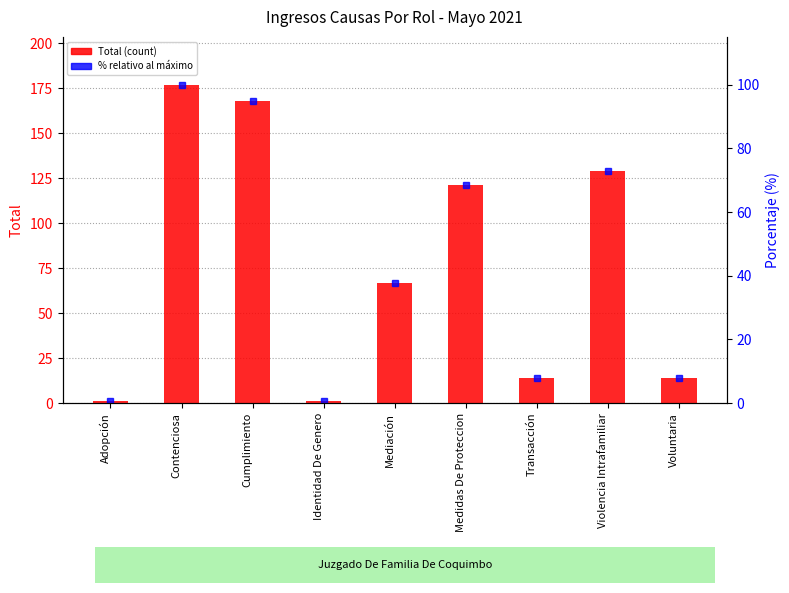

The Total series shows 1.7 at Identidad De Genero. True or false?

False